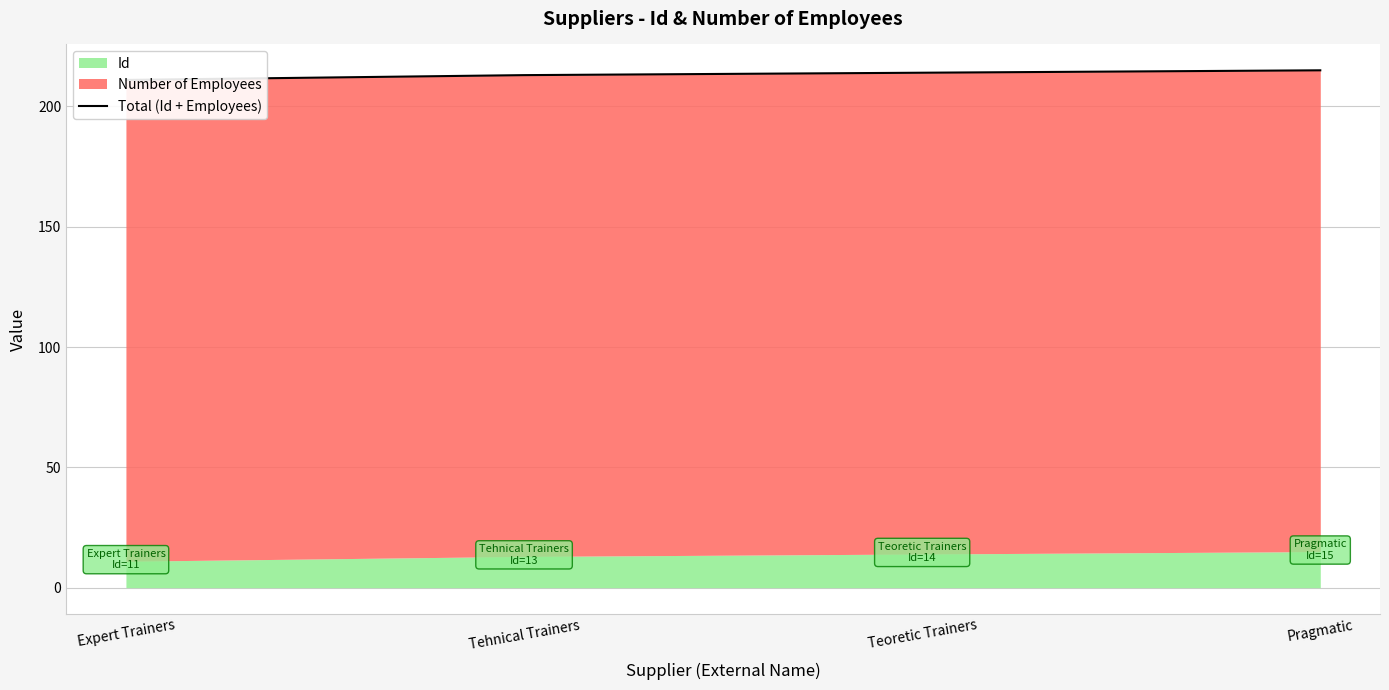

What is the greatest value displayed?

215